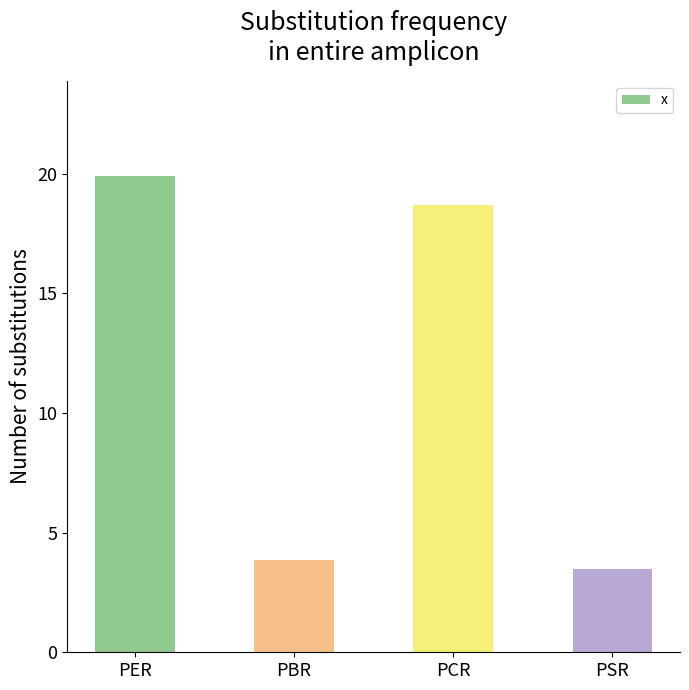

Does the chart contain any negative values?

No